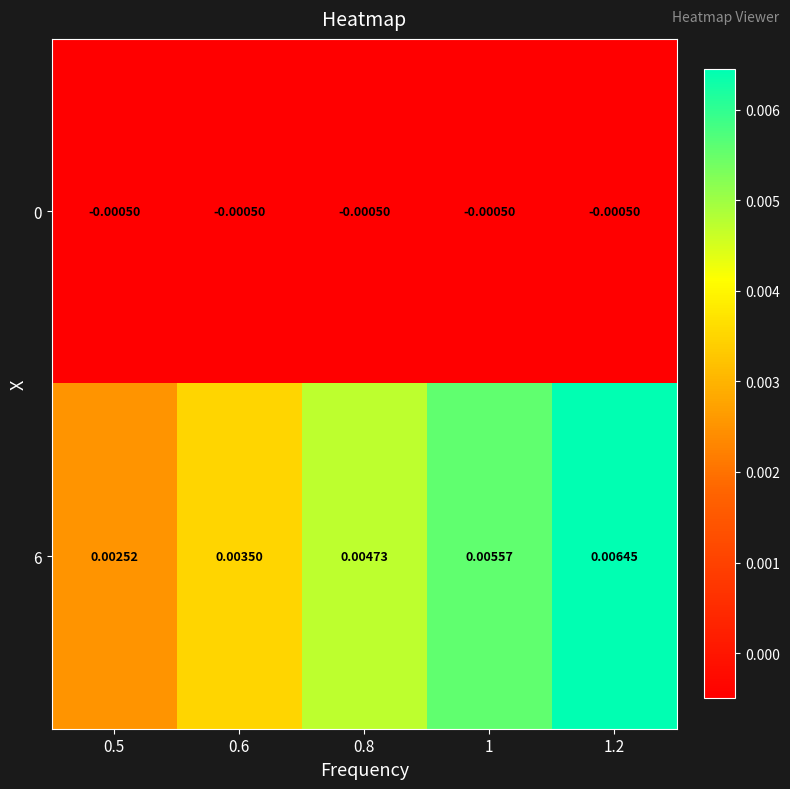

Is the value of 0 at 1 greater than the value of 6 at 0.8?

No